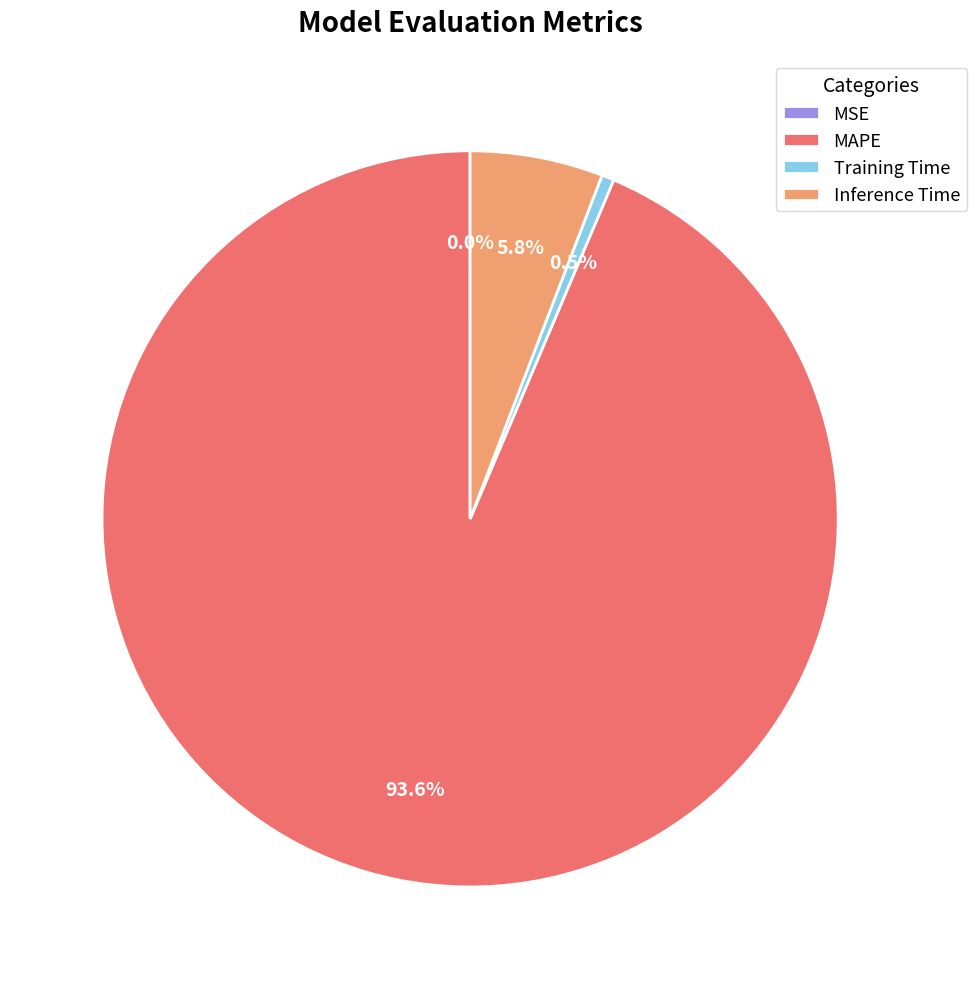

Between Training Time and Inference Time, which is larger?

Inference Time